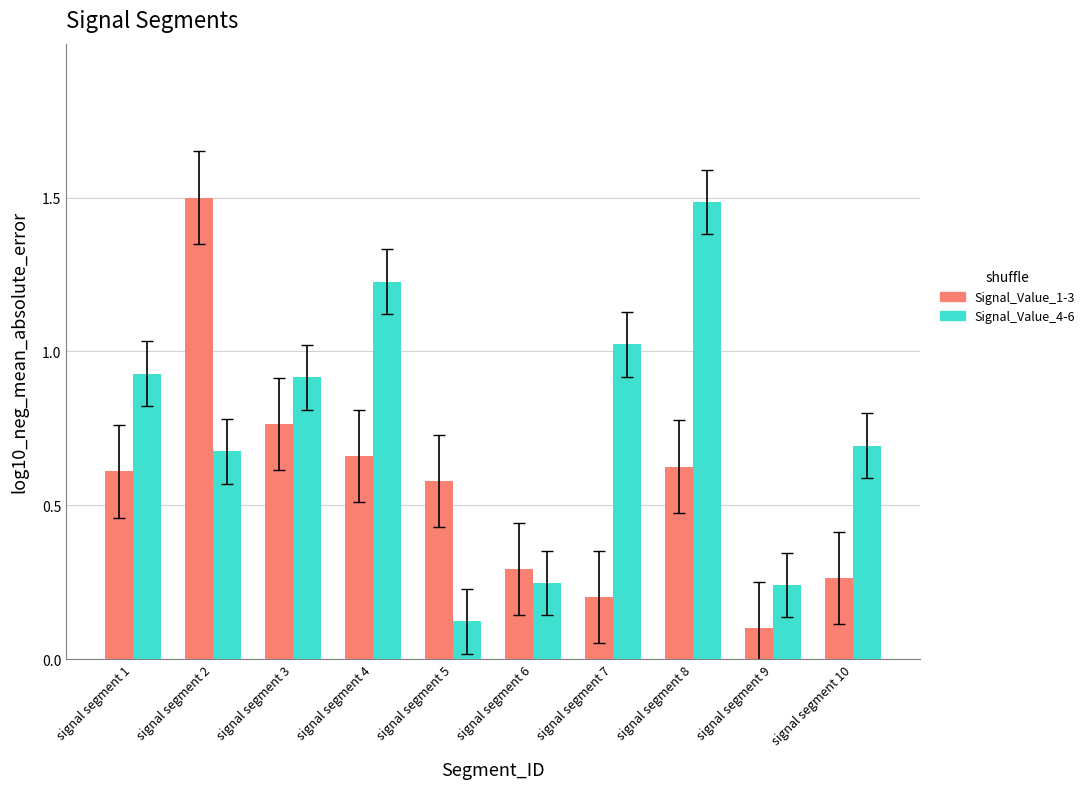

List the series in order of their overall mean, highest first.

Signal_Value_4-6, Signal_Value_1-3